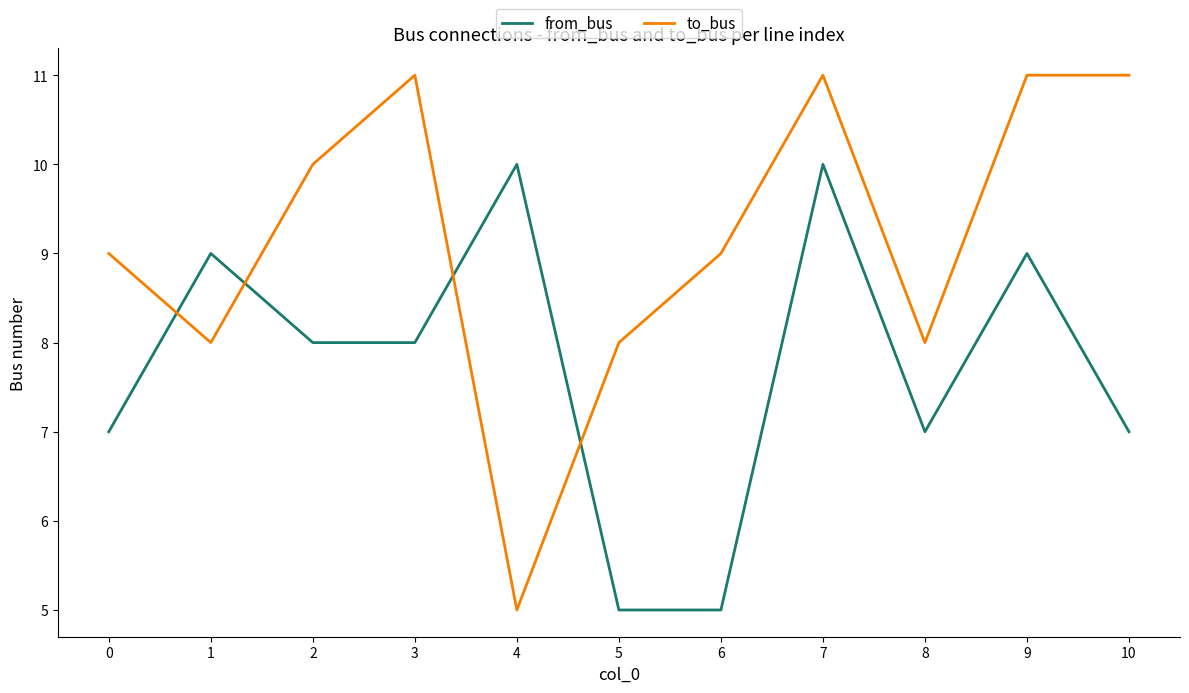

True or false: to_bus has more than 1 points higher than both neighbors.

True